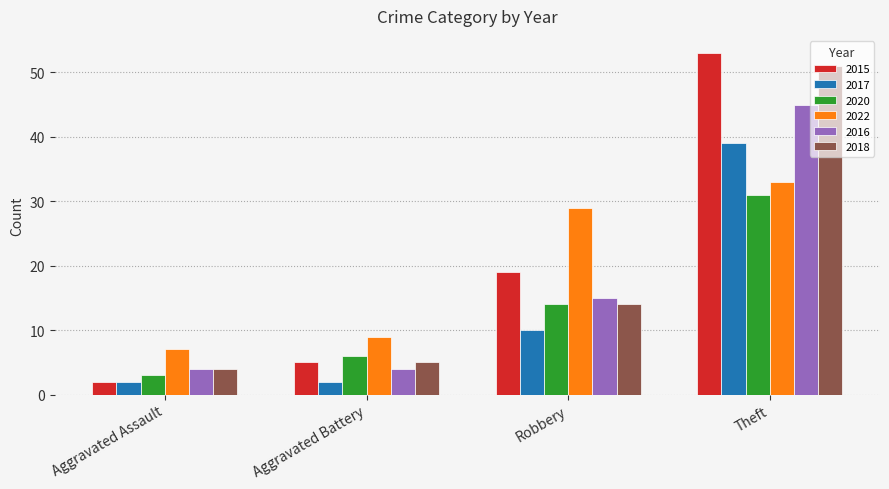

The 2018 series shows 20 at Robbery. True or false?

False